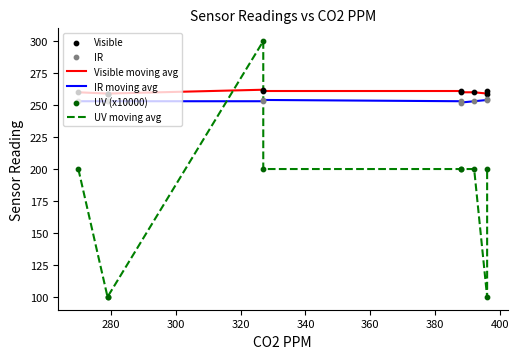

What are all the series names shown in the legend?

Visible moving avg, IR moving avg, UV moving avg, Visible, IR, UV (x10000)